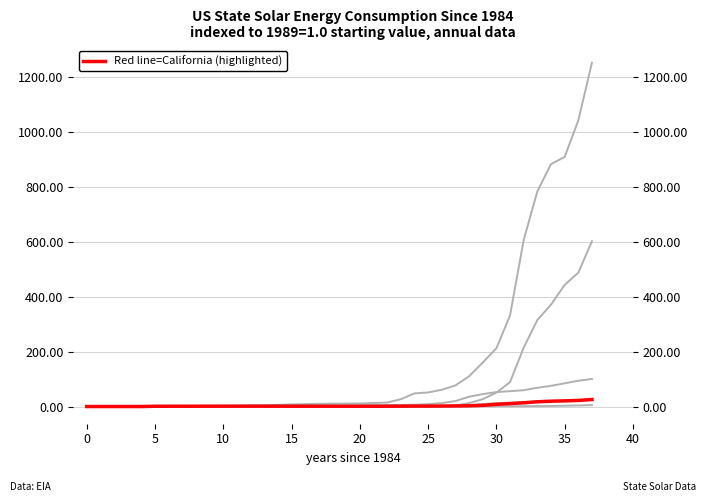

True or false: California has a value of 0.0 at −5.

False